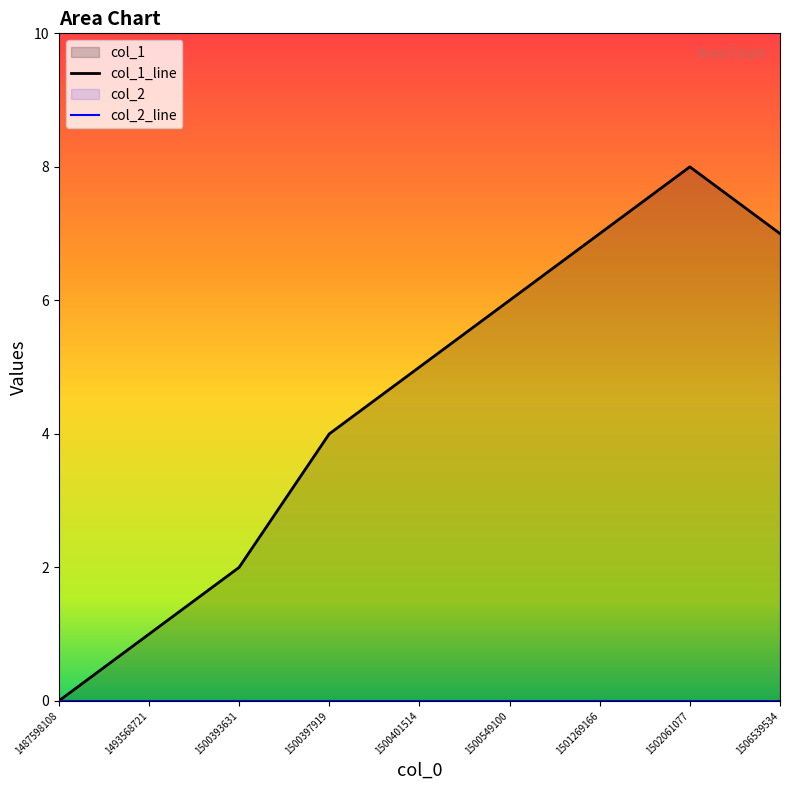

At which category does col_1_line reach its first local peak?

1502061077